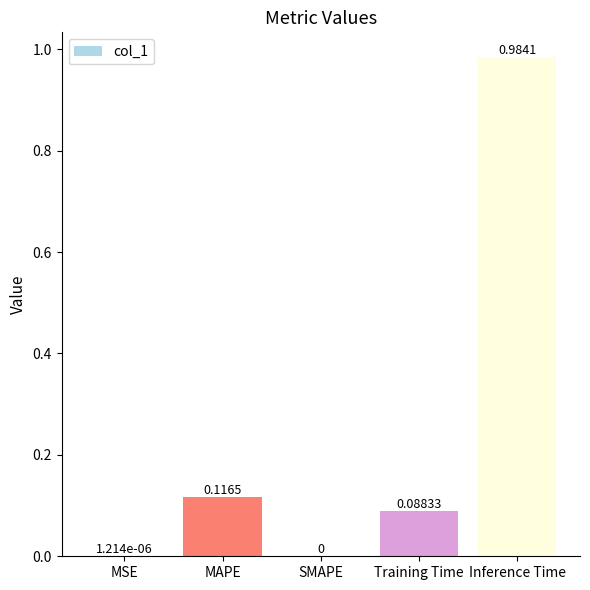

What is the sum of the values at Inference Time and Training Time?

1.1